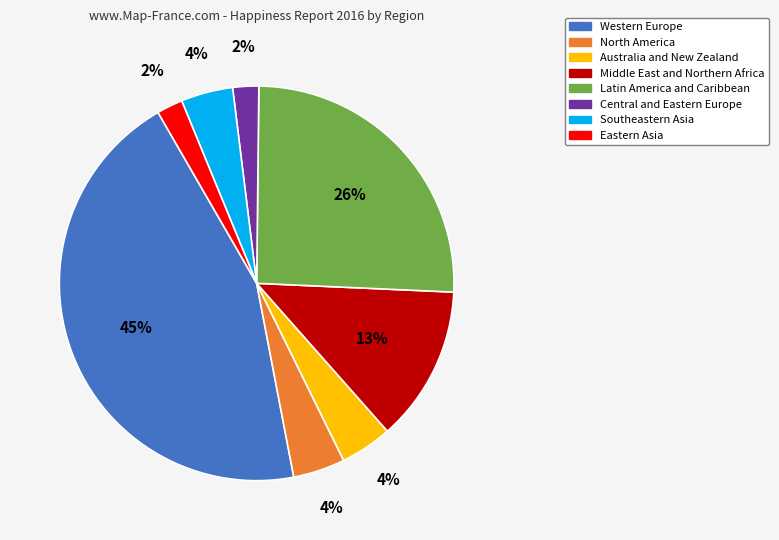

Between Western Europe and Central and Eastern Europe, which is larger?

Western Europe